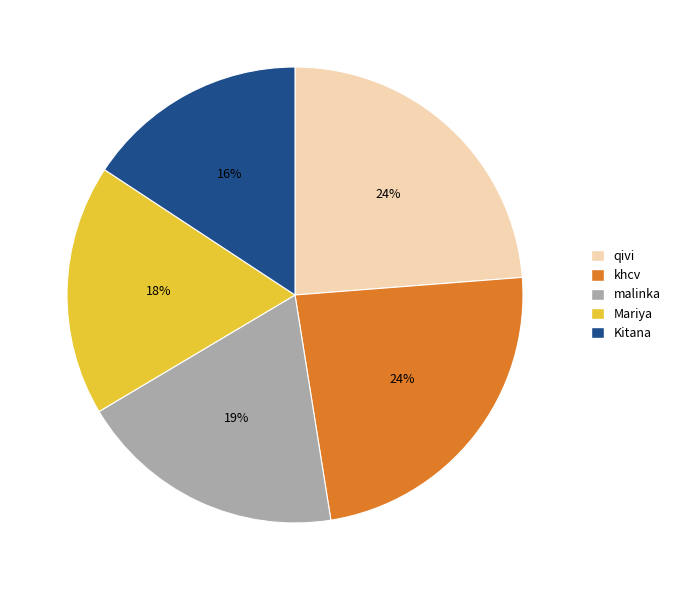

To the nearest percent, what is the difference between the largest and smallest slice percentages?

8%